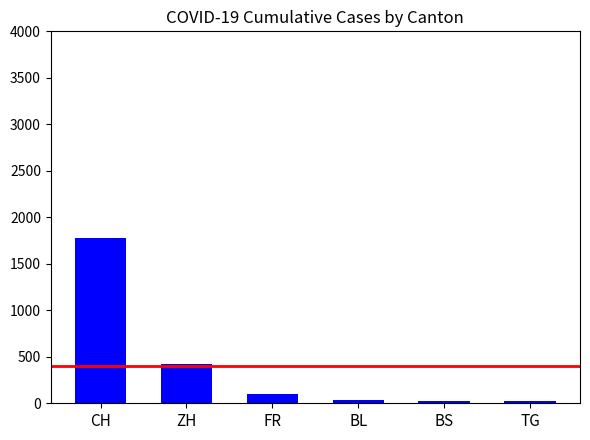

What is the approximate value at CH?

1774